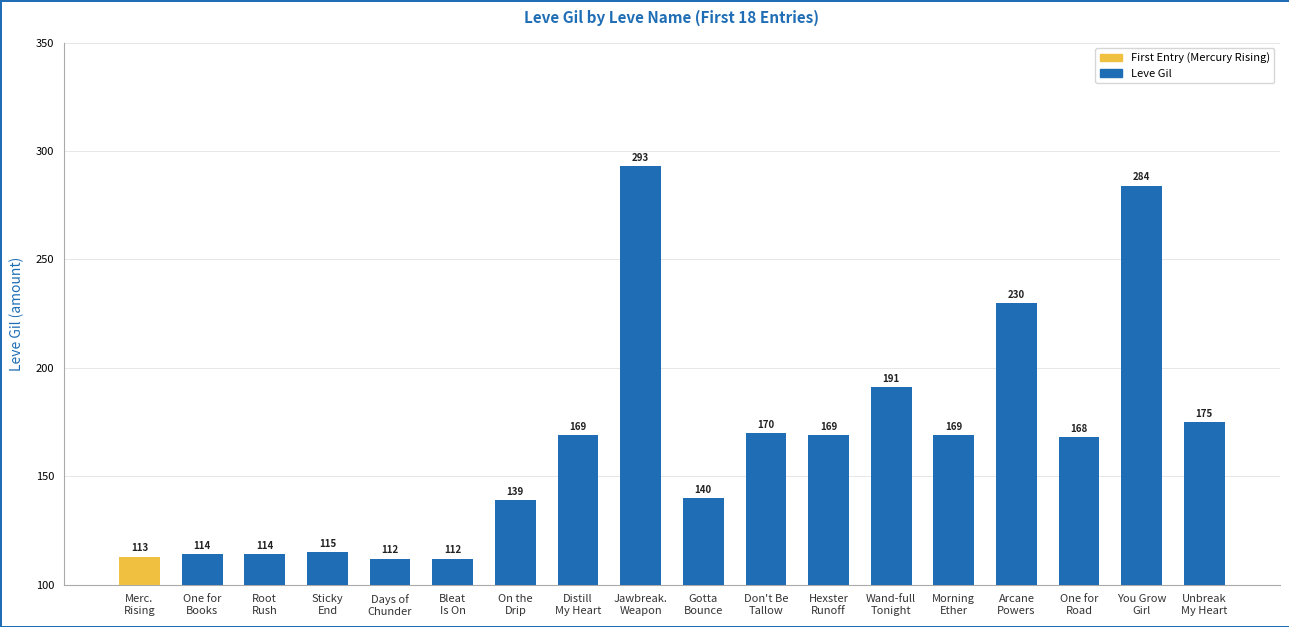

Does the chart contain any negative values?

No